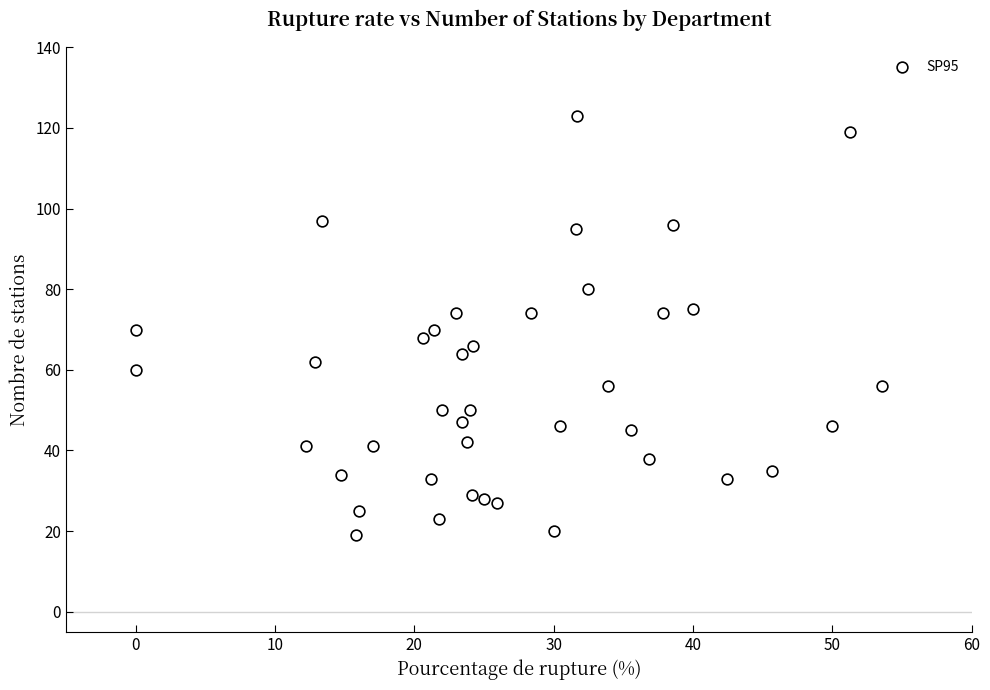

What is the range of Y values (max minus min)?

104